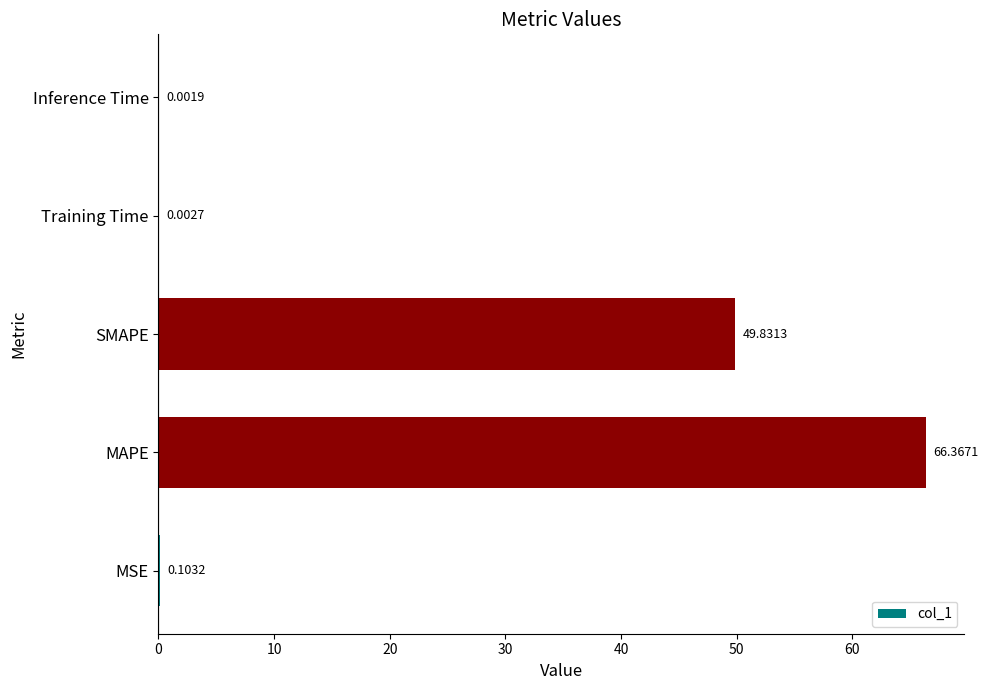

Where is the data nearest to the value 33?

SMAPE